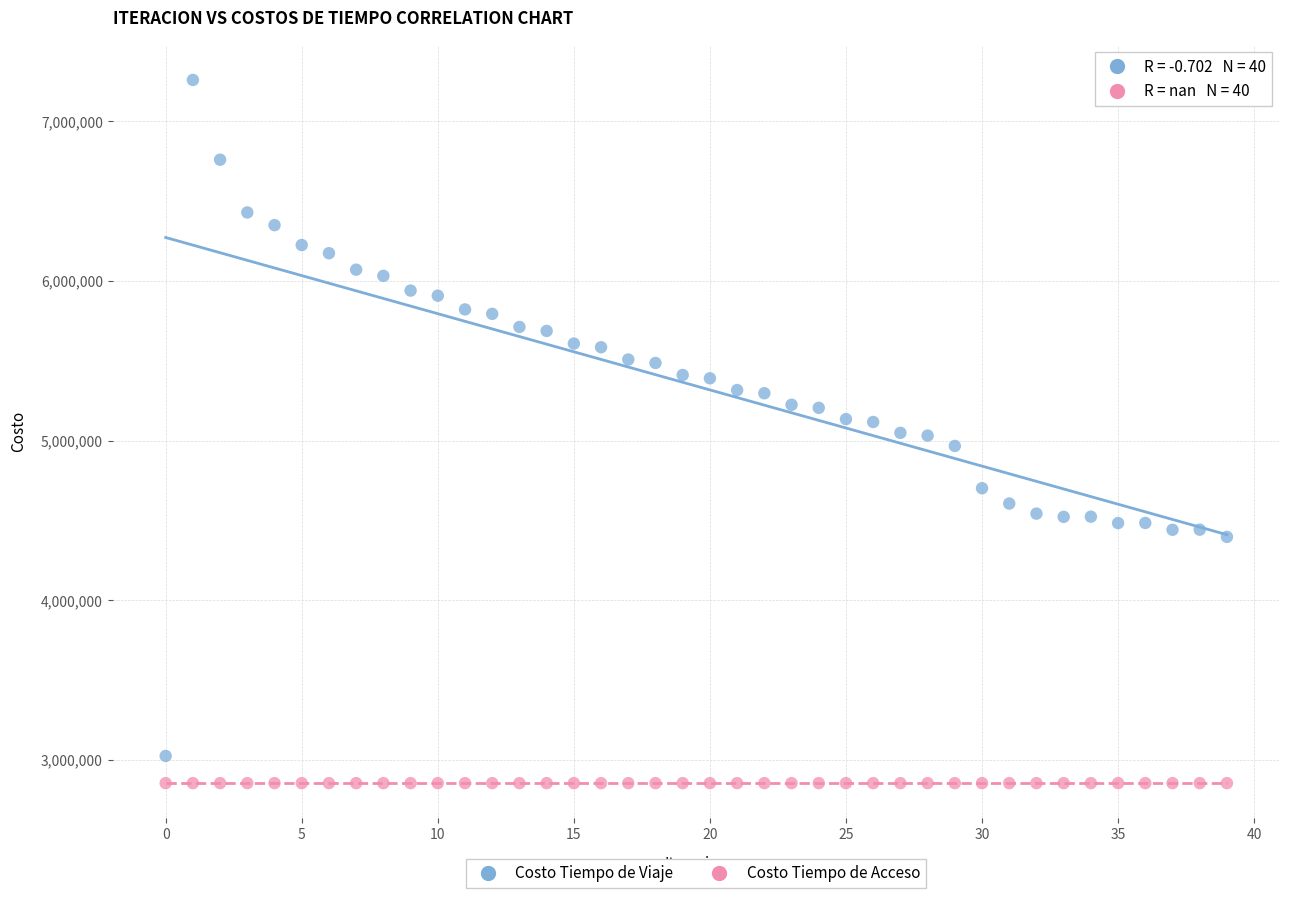

Which series contains the highest Y value?

Costo Tiempo de Viaje